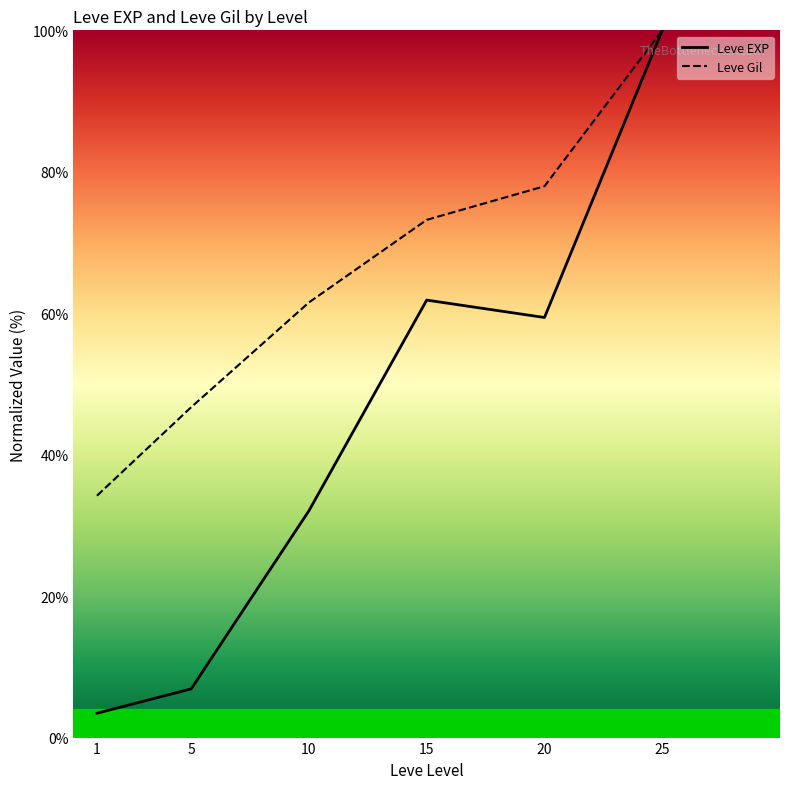

The Leve Gil series shows 53.0 at 1. True or false?

False